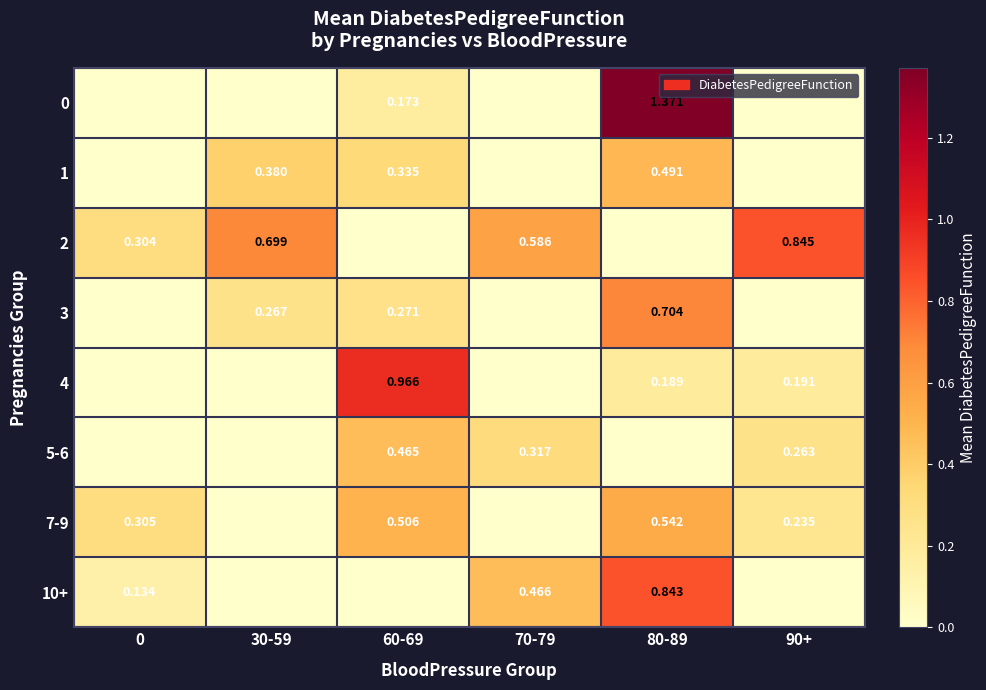

How many distinct data groups are displayed?

8